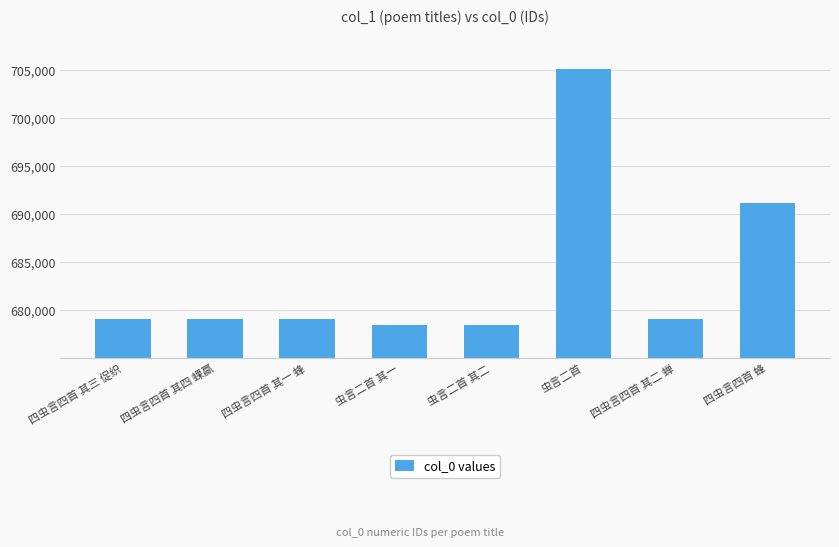

Approximately how many times larger is the value at 四虫言四首 蜂 compared to 虫言二首?

1.0